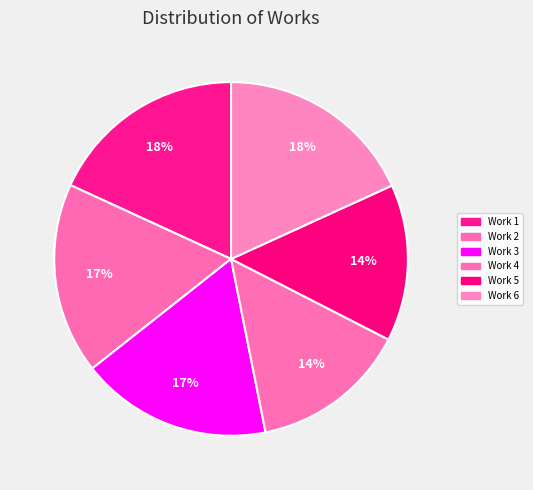

Does any single category account for the majority?

No